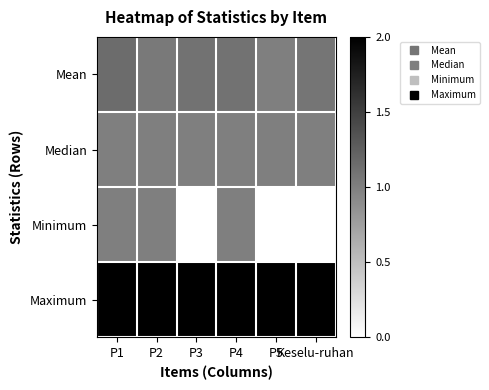

Reading left to right, transcribe all the data shown in this chart.

Mean: P1=1.1	P2=1.1	P3=1.1	P4=1.1	P5=1.0	Keselu-ruhan=1.1
Median: P1=1.0	P2=1.0	P3=1.0	P4=1.0	P5=1.0	Keselu-ruhan=1.0
Minimum: P1=1.0	P2=1.0	P3=0.0	P4=1.0	P5=0.0	Keselu-ruhan=0.0
Maximum: P1=2.0	P2=2.0	P3=2.0	P4=2.0	P5=2.0	Keselu-ruhan=2.0